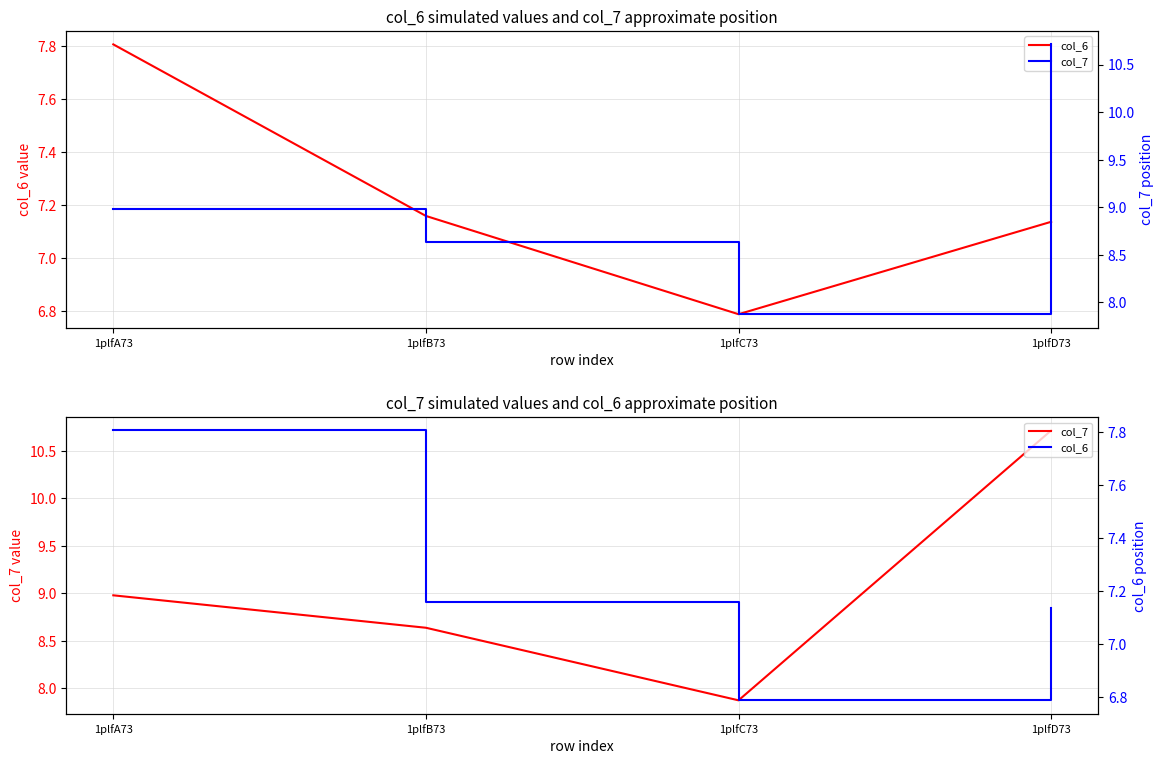

At 1plfB73, list the series in order from largest to smallest.

col_7, col_6